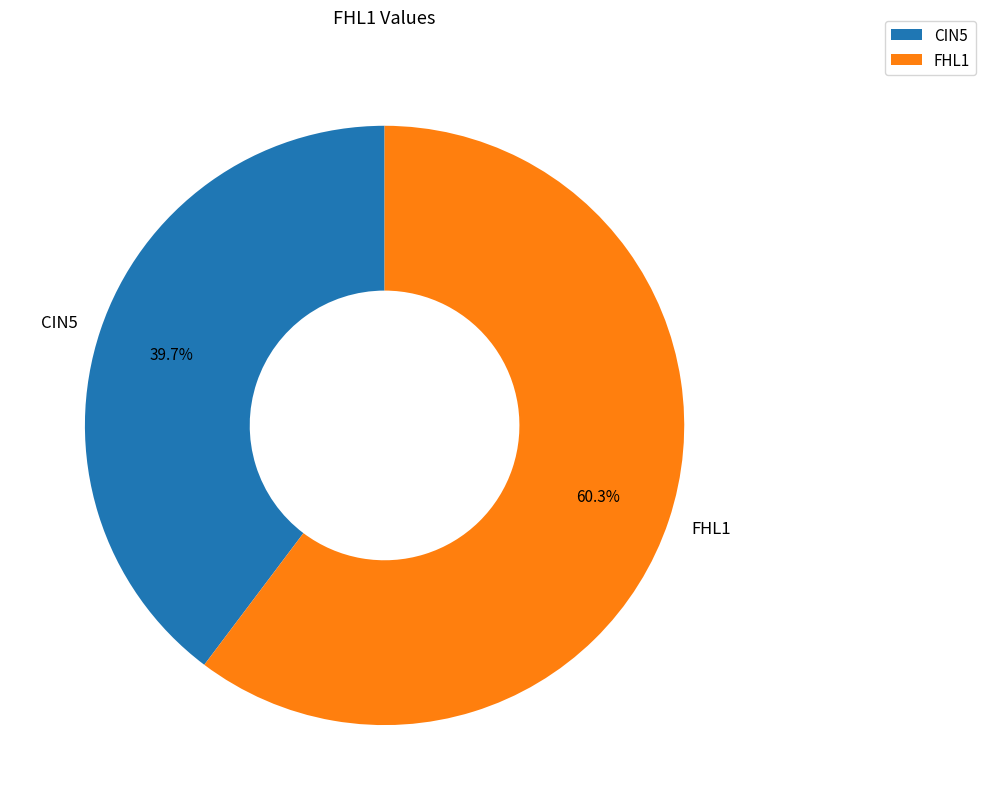

Which category has the biggest portion of the pie?

FHL1